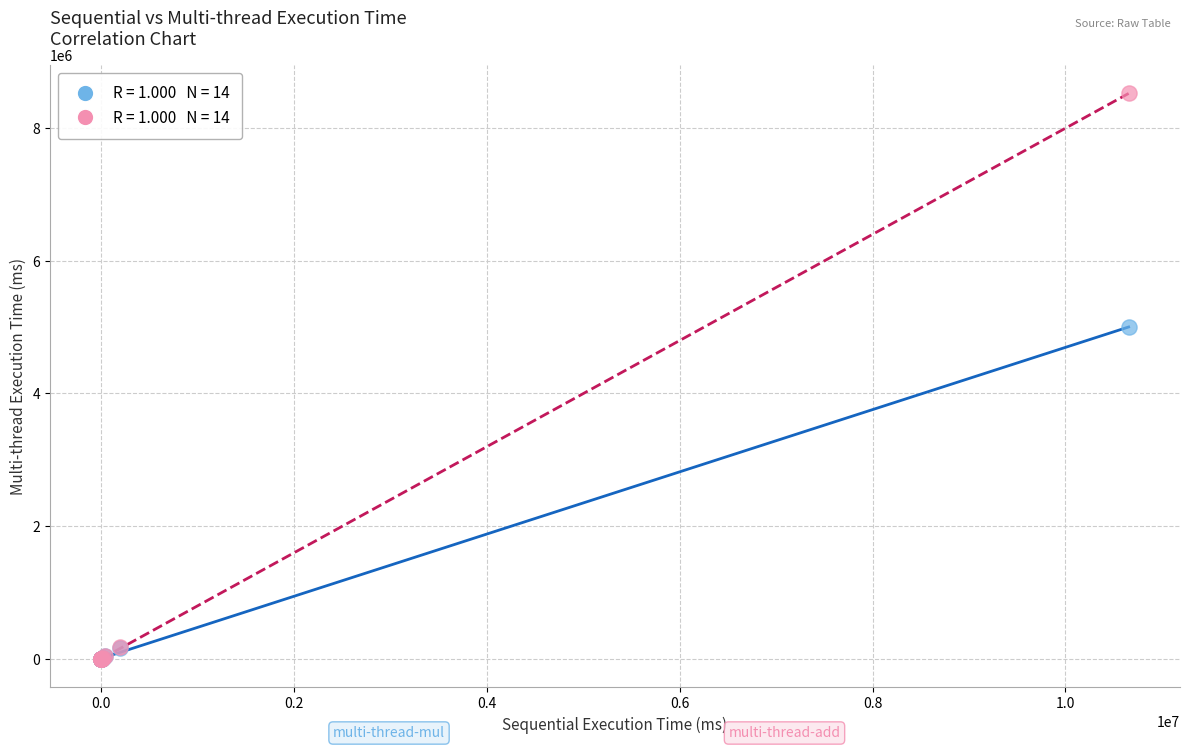

Across all series, what Y value is closest to 4259160?

4999080.0